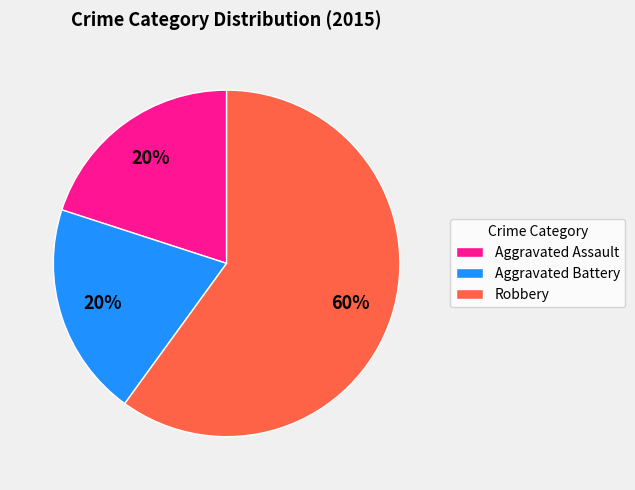

Which category accounts for the majority?

Robbery